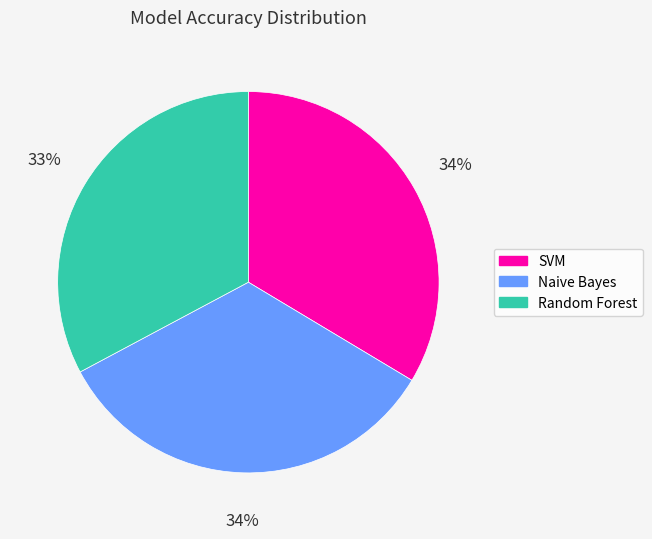

To the nearest percent, what percentage of the pie is SVM?

34%